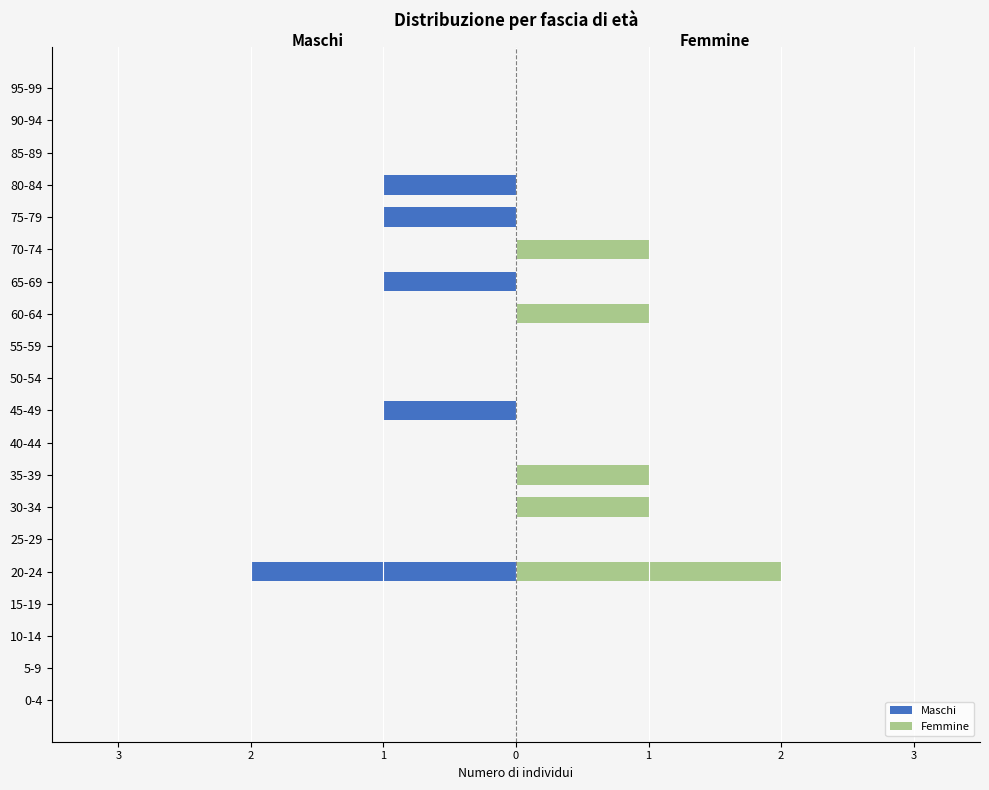

Does the chart contain stacked bars?

No